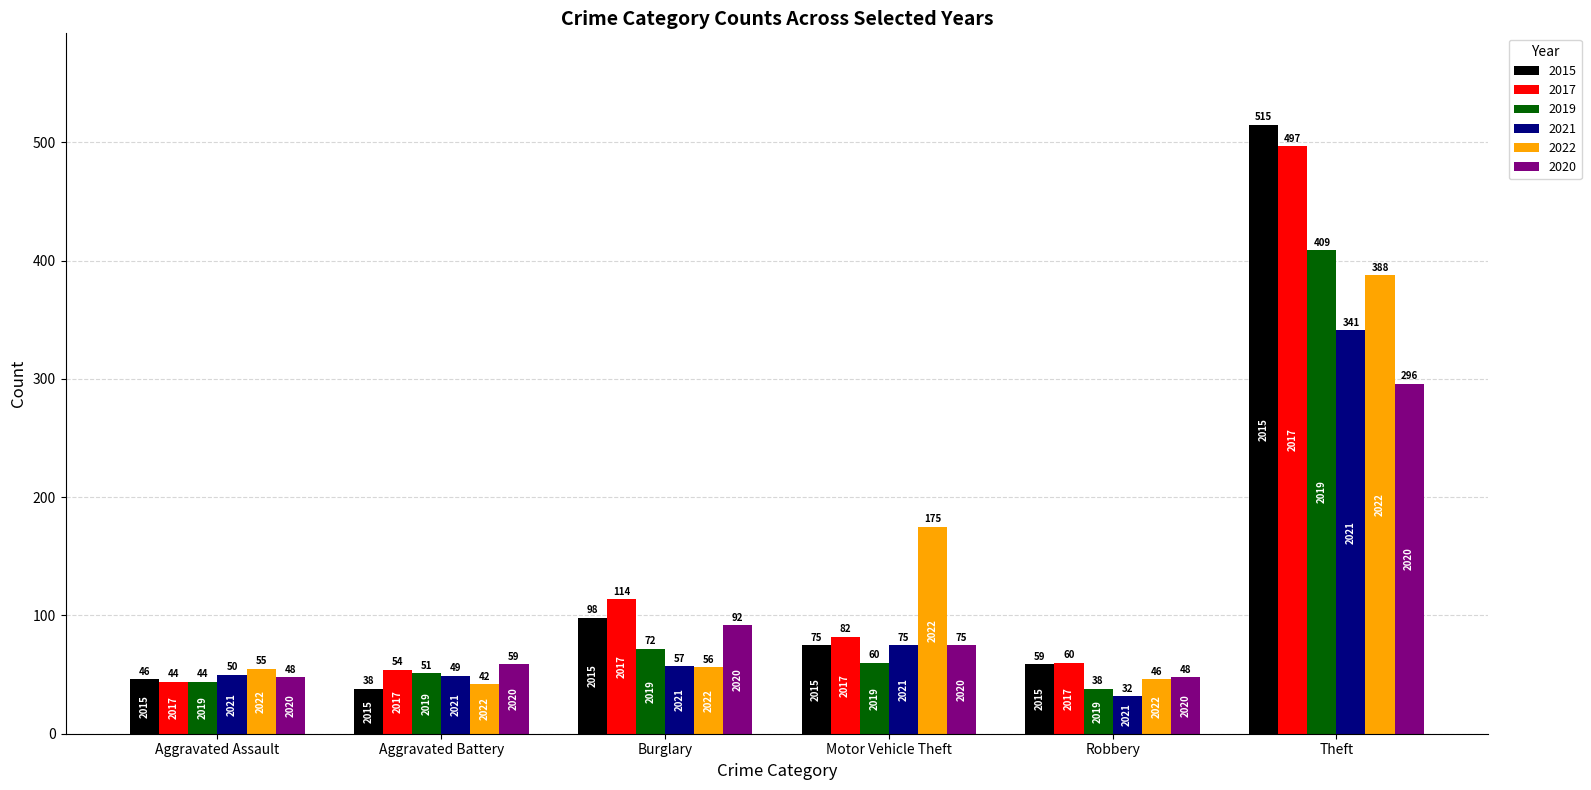

True or false: 2019 has a value of 409 at Theft.

True